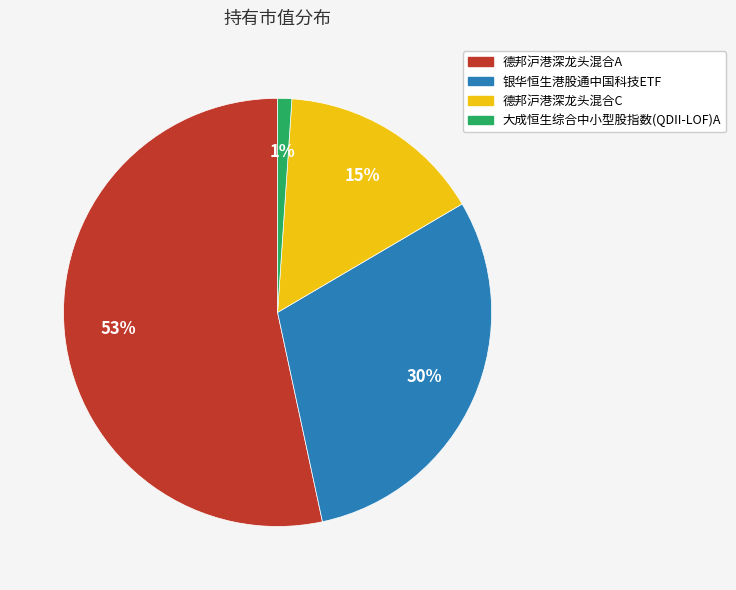

Combined, do 德邦沪港深龙头混合C and 德邦沪港深龙头混合A account for over 50%?

Yes